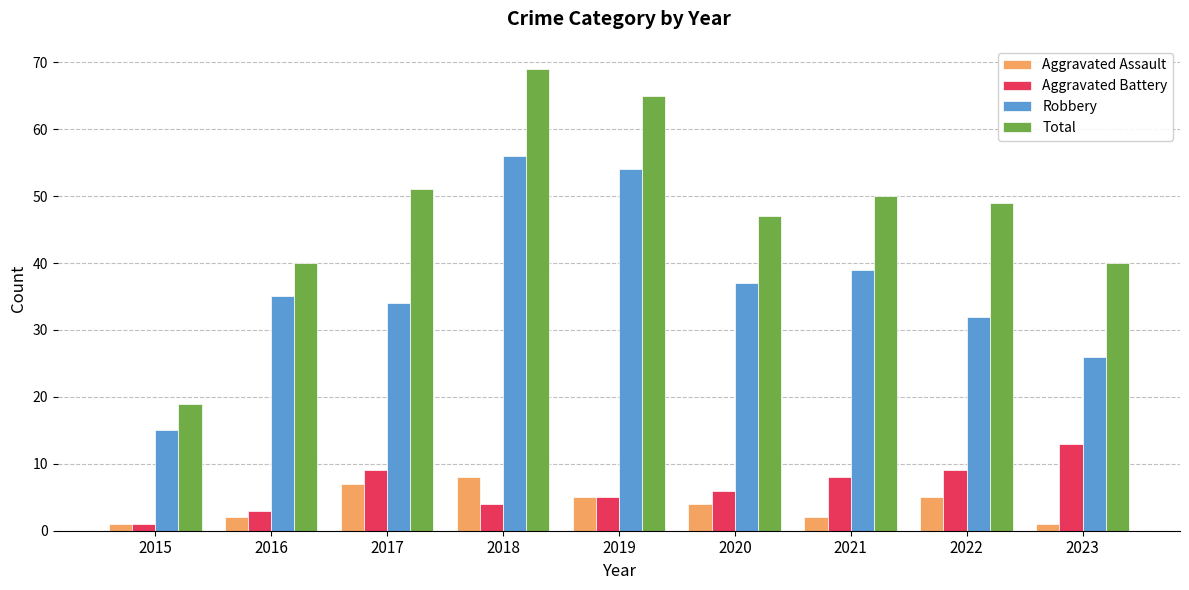

What is the difference between the highest and lowest values at 2017?

44